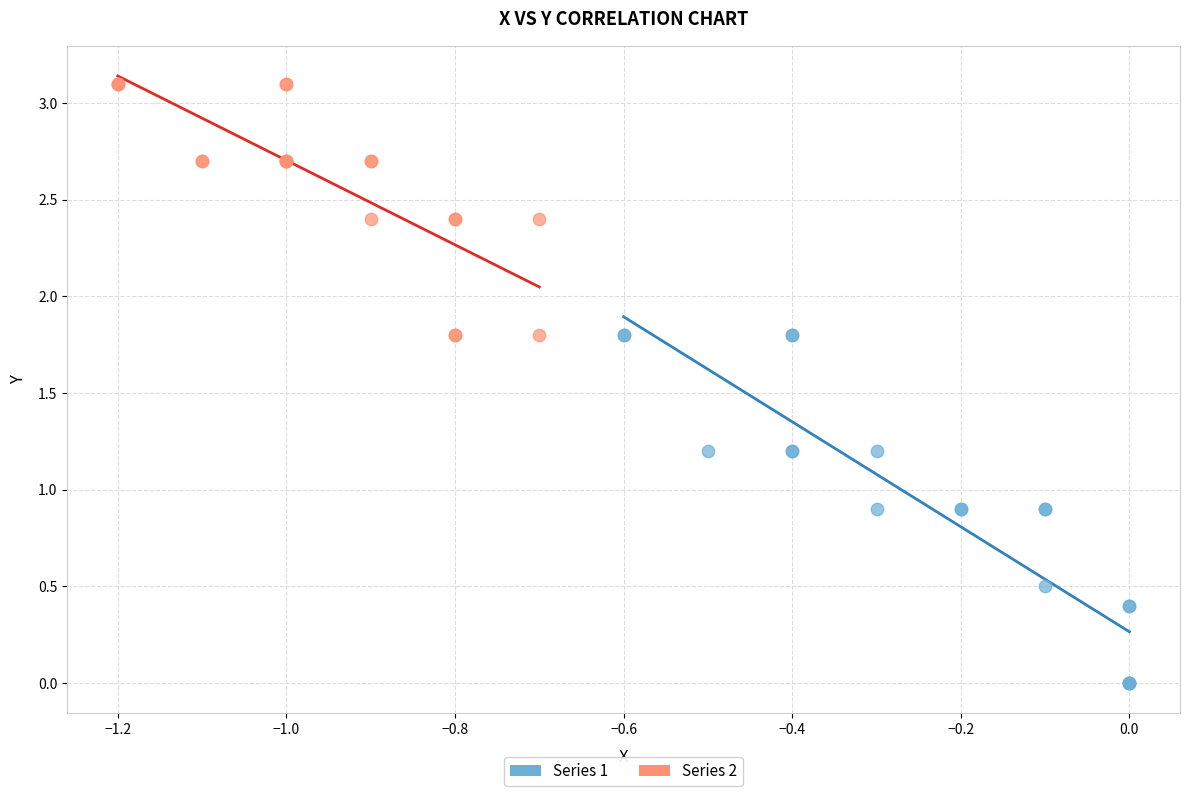

Which series reaches the minimum Y coordinate?

Series 1